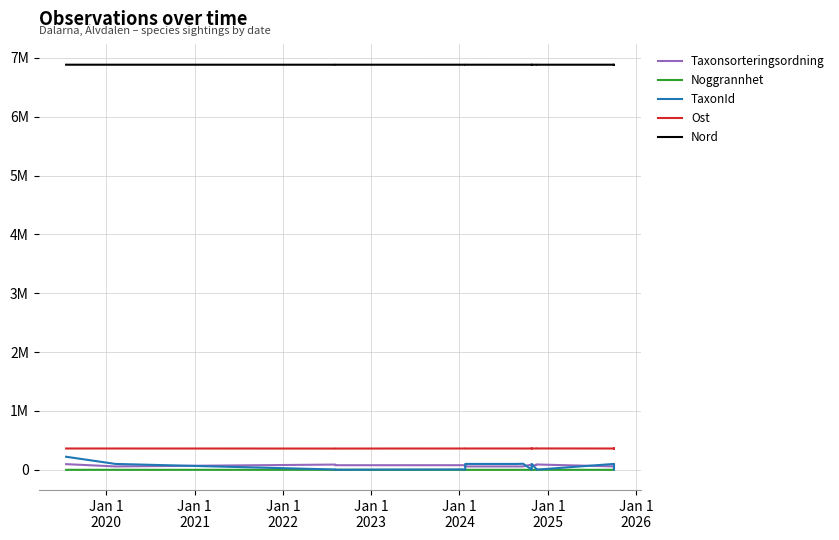

What is the difference between the maximum and minimum values in the TaxonId series?

219871